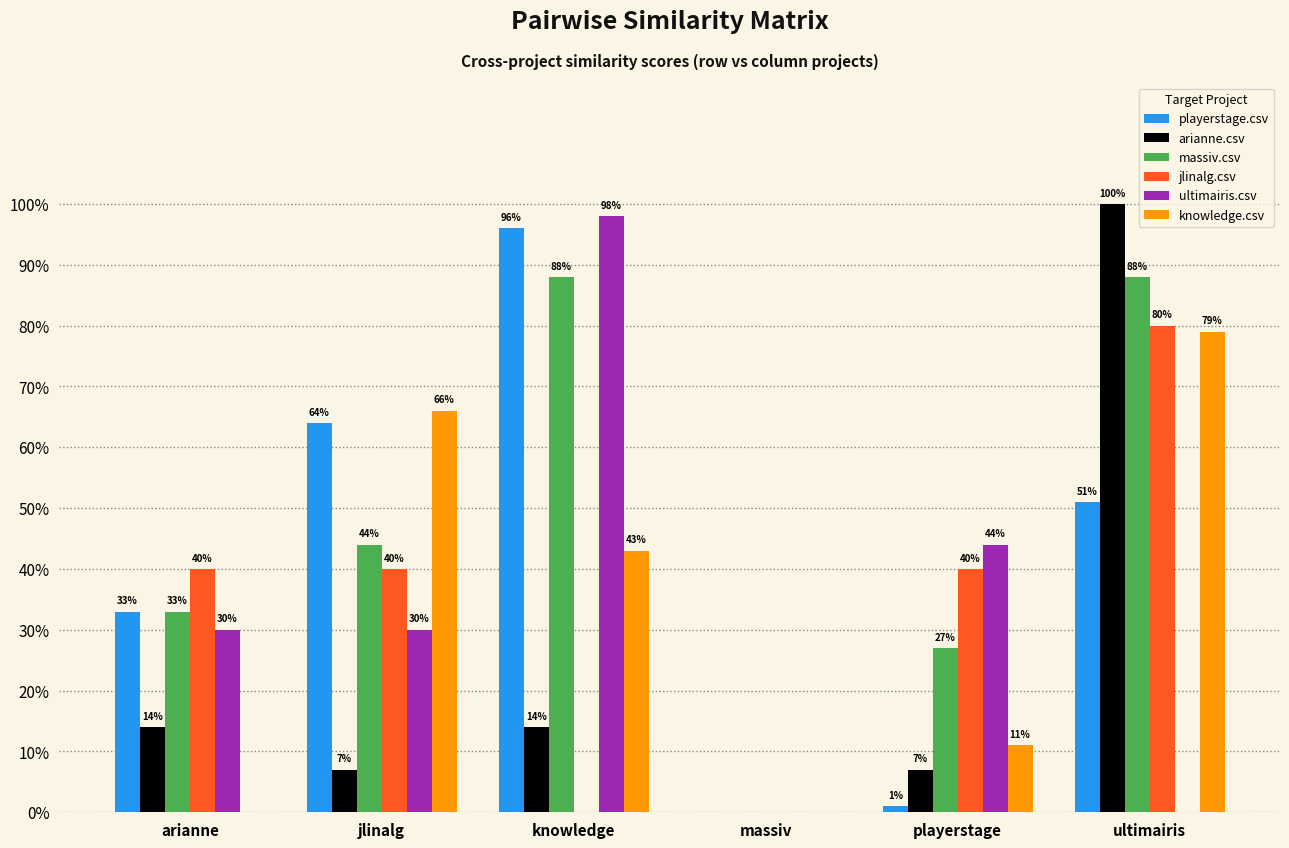

What is the sum of the knowledge.csv values at knowledge and playerstage?

0.5